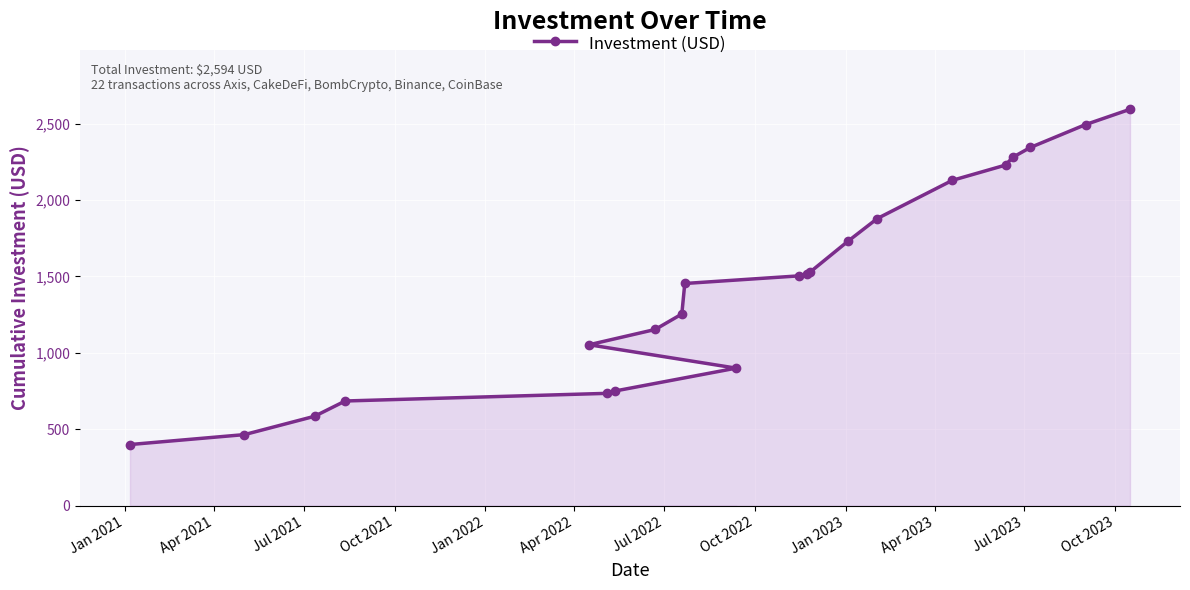

What is the sum of all values?

31658